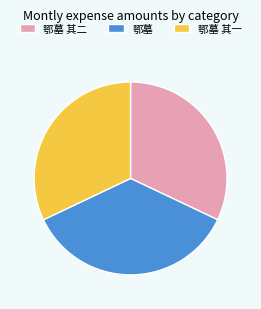

Approximately how many times larger is the value at 鄂墓 compared to 鄂墓 其二?

1.1